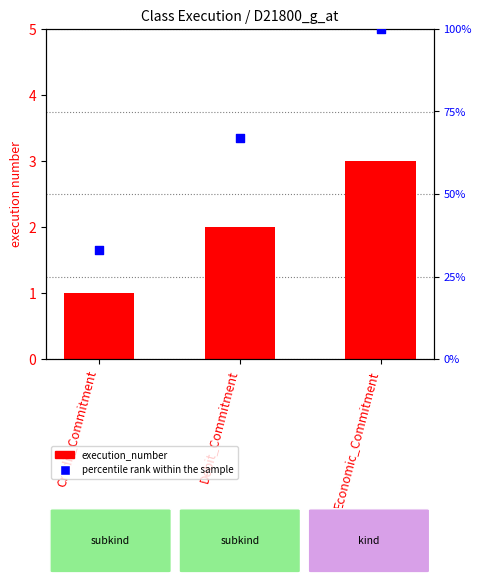

What is the total value across all series at Debit_Commitment?

69